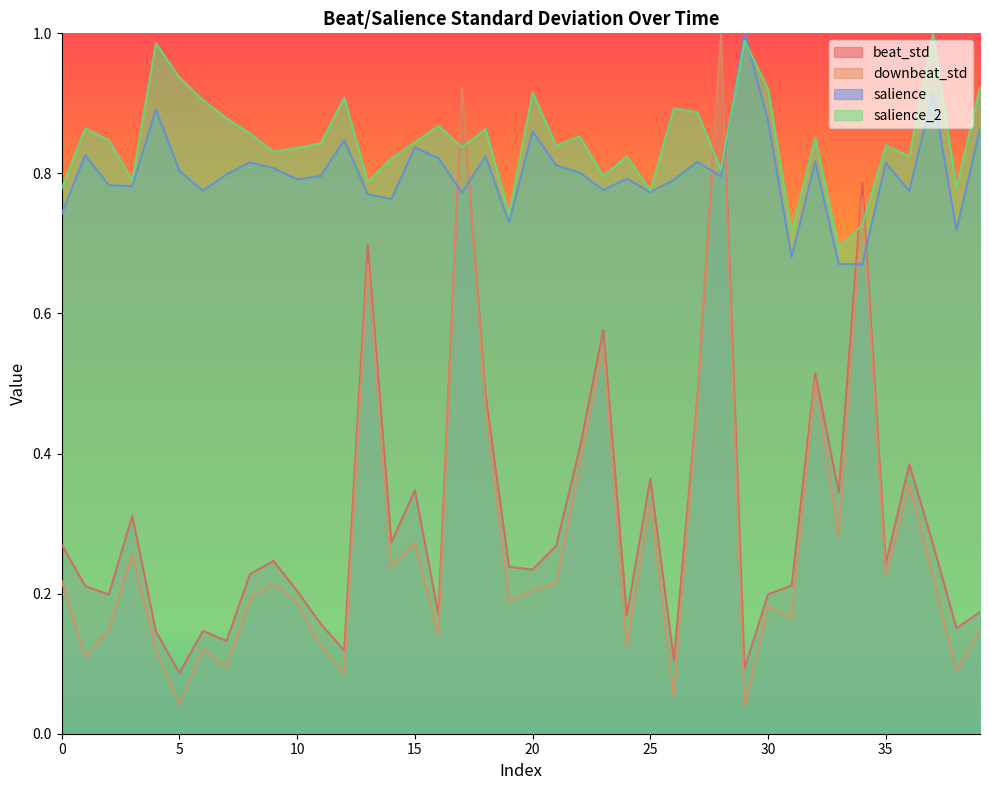

How many interior local valleys does the salience series have?

13